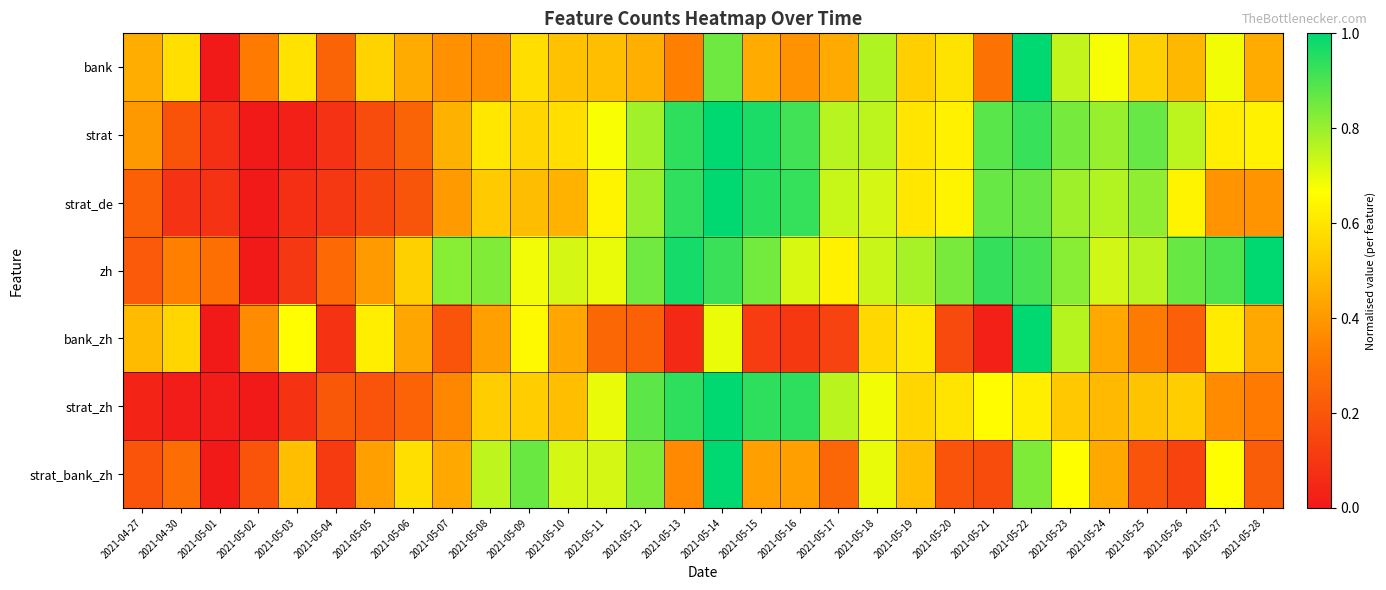

At how many categories does at least one series exceed 0?

30